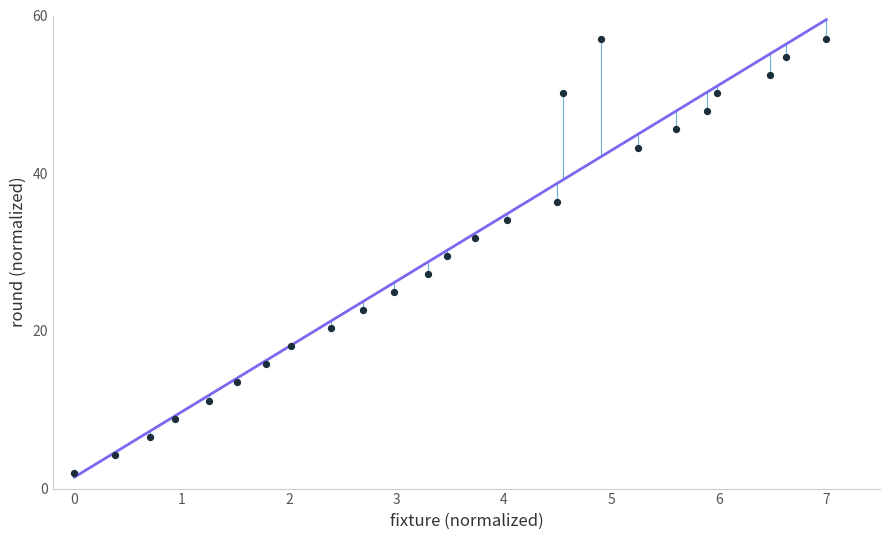

What is the range of Y values (max minus min)?

55.0